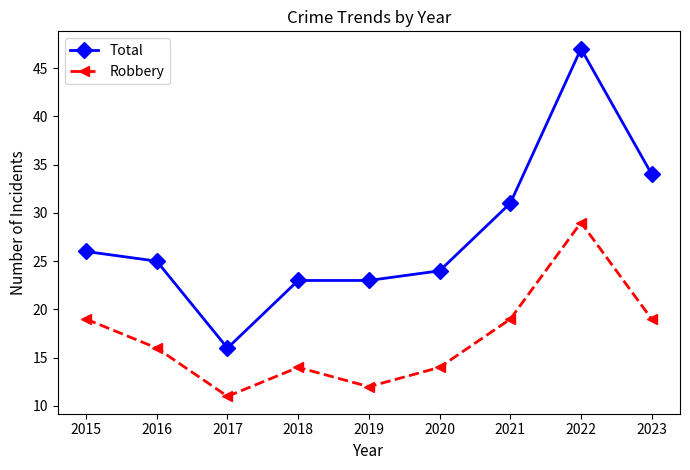

What are all the series names shown in the legend?

Total, Robbery